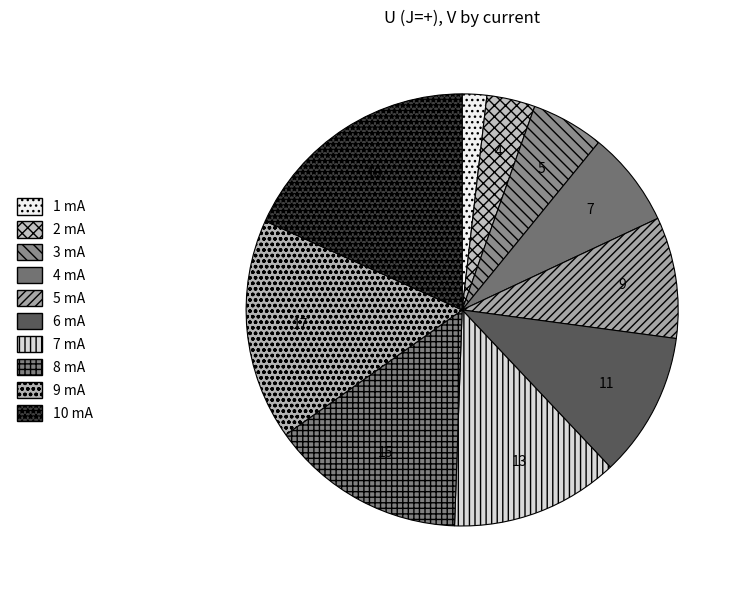

Is it true that 2 mA is 4% of the pie?

True